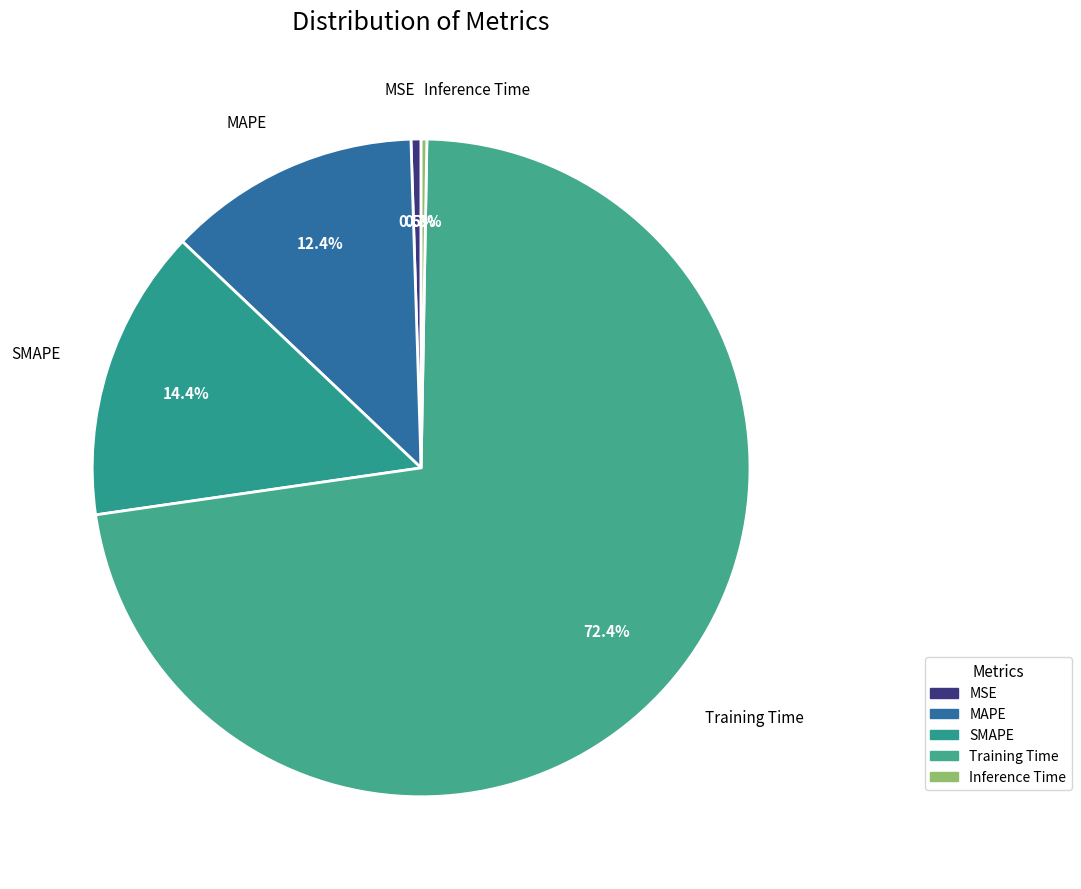

What portion of the pie excludes SMAPE?

85.6%